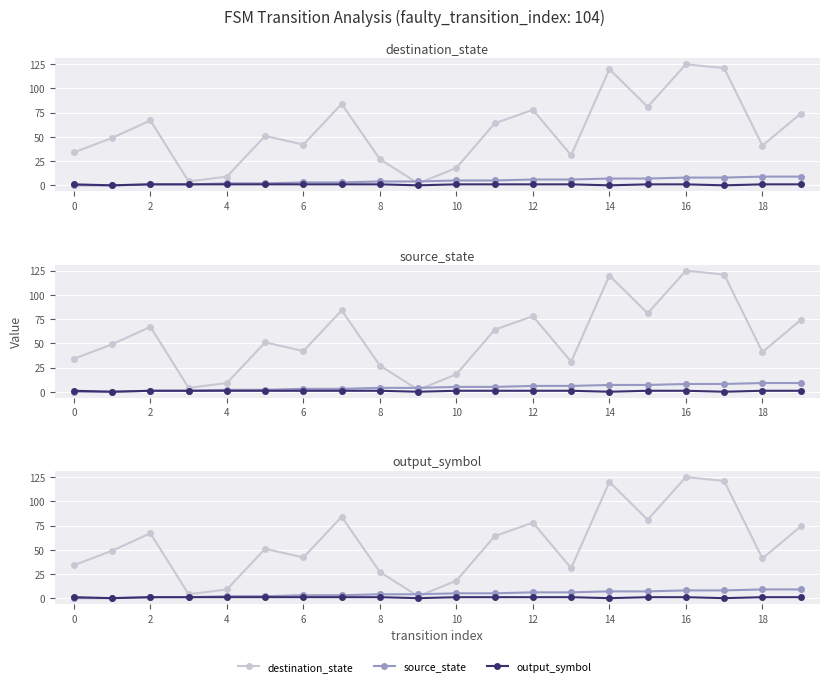

At which label does destination_state reach its peak?

16